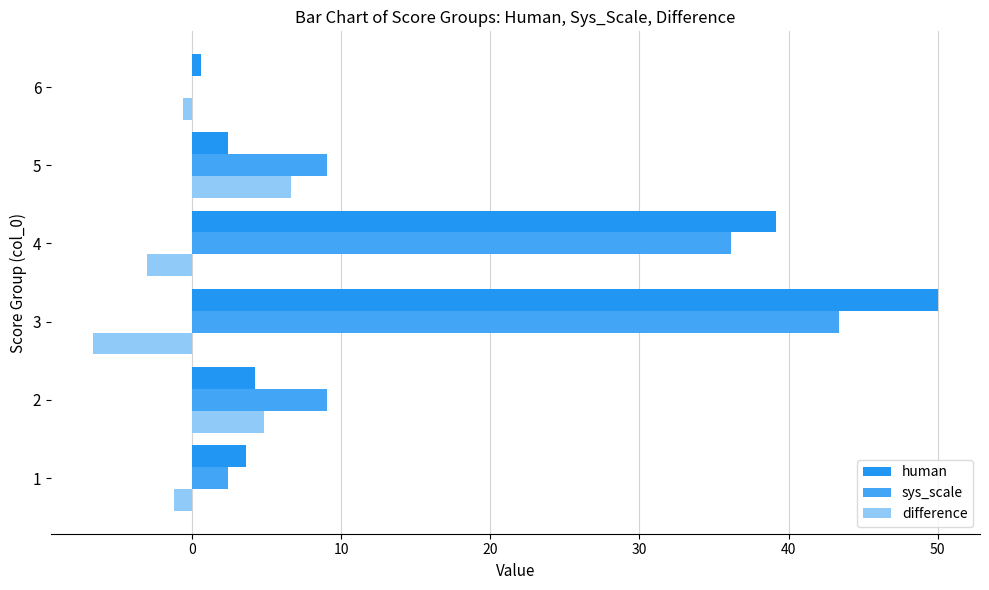

How many categories are shown in the chart?

6